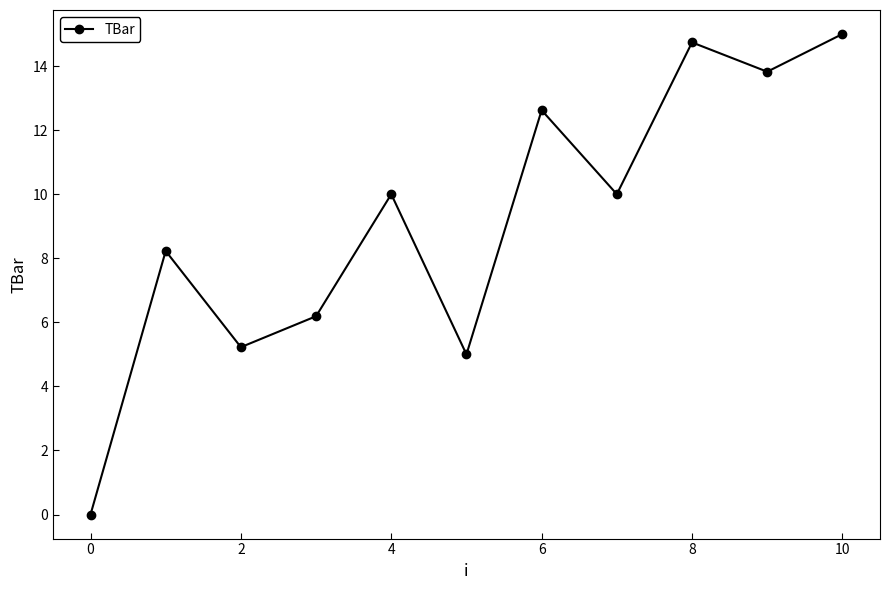

Reading right to left, extract all data points from this chart.

15.0	13.8	14.7	10.0	12.6	5.0	10.0	6.2	5.2	8.2	0.0